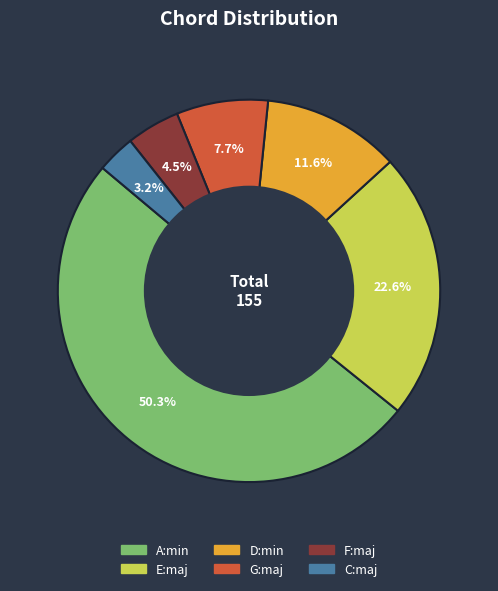

True or false: D:min accounts for 12% of the total.

True